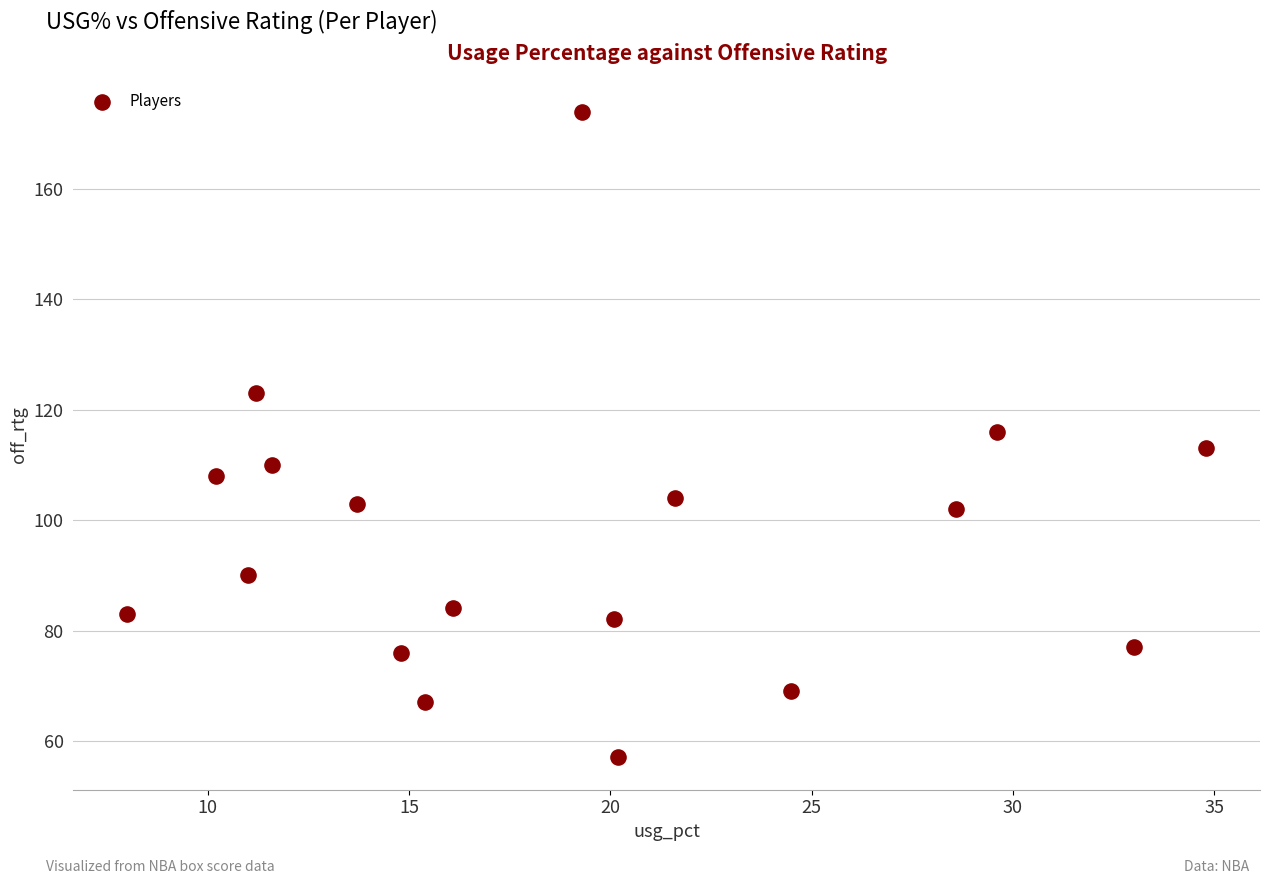

What is the range of Y values (max minus min)?

117